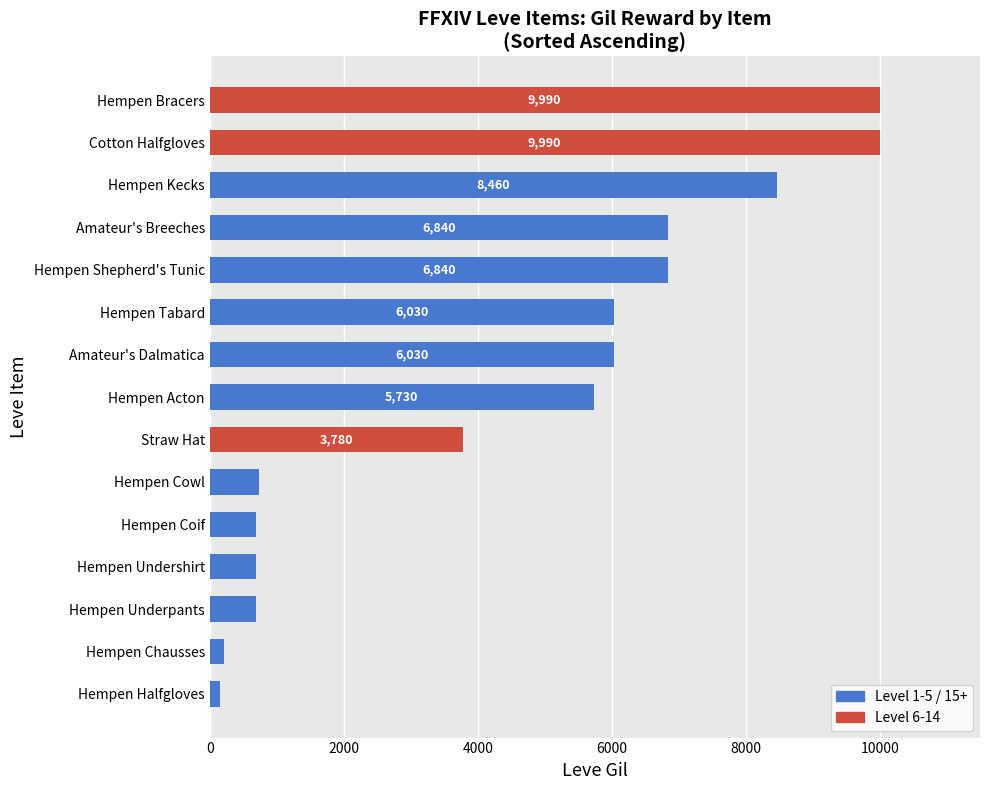

Between Hempen Undershirt and Hempen Kecks, which is larger?

Hempen Kecks